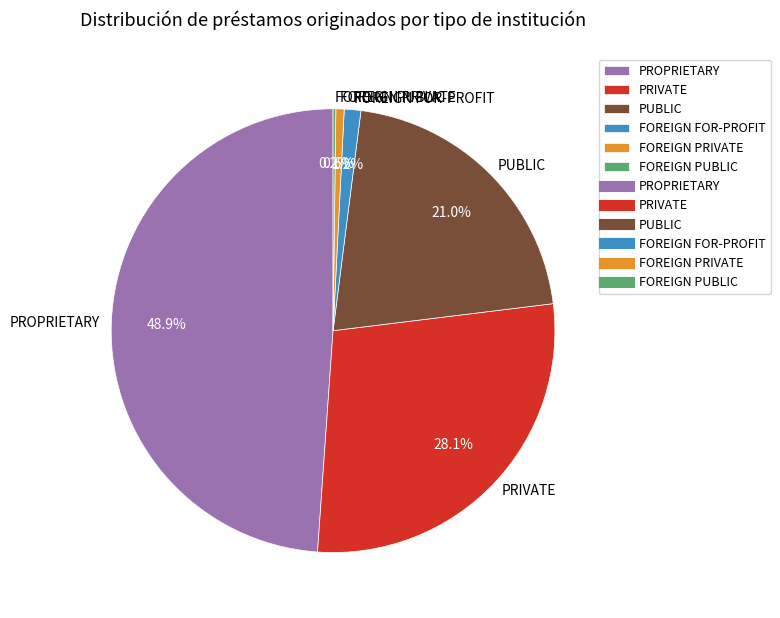

Does PUBLIC account for over 50% of the chart?

No